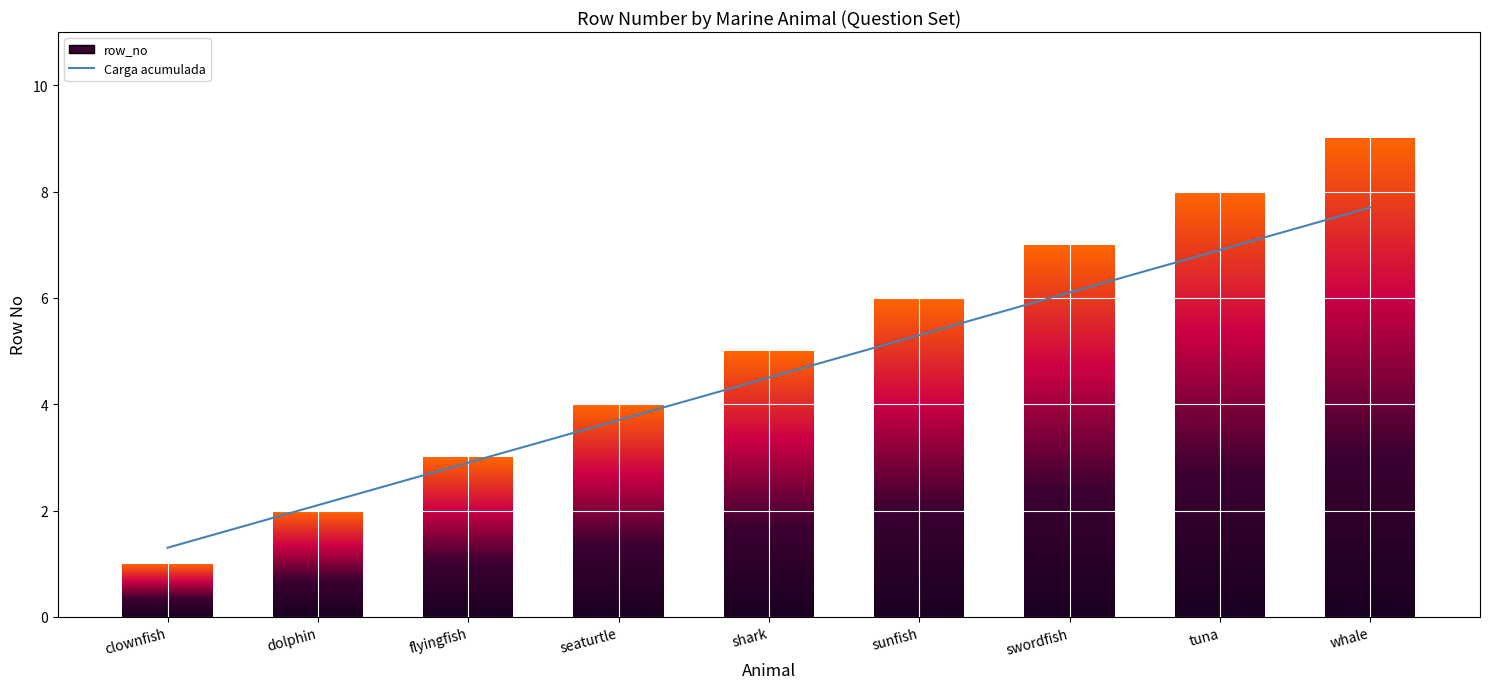

Reading left to right, list all the values displayed in this chart.

Carga acumulada: 1.3	2.1	2.9	3.7	4.5	5.3	6.1	6.9	7.7
row_no: 1.0	2.0	3.0	4.0	5.0	6.0	7.0	8.0	9.0